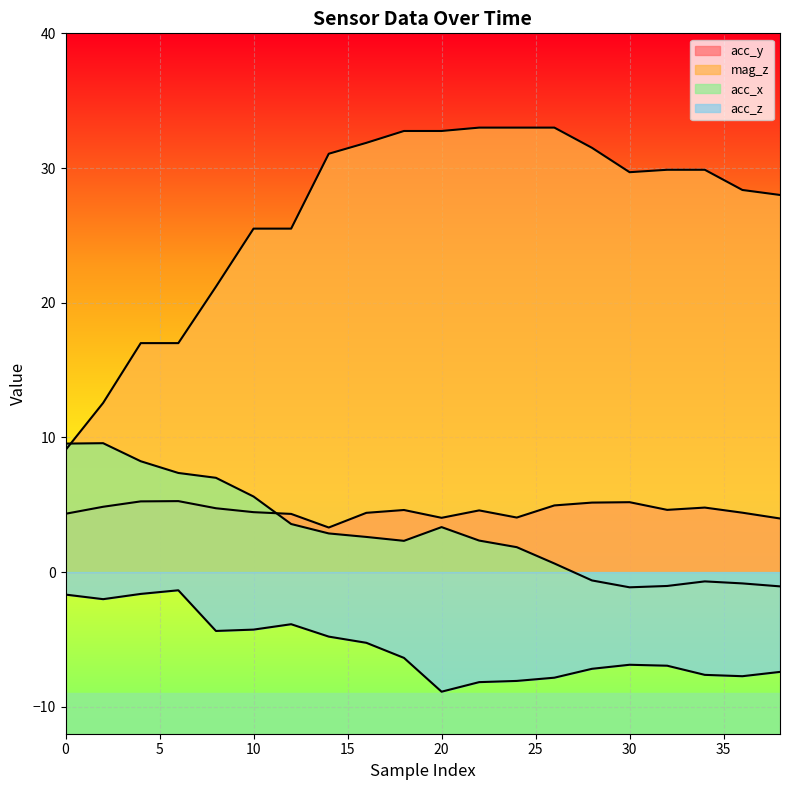

At 8, list the series in order from largest to smallest.

mag_z, acc_x, acc_y, acc_z